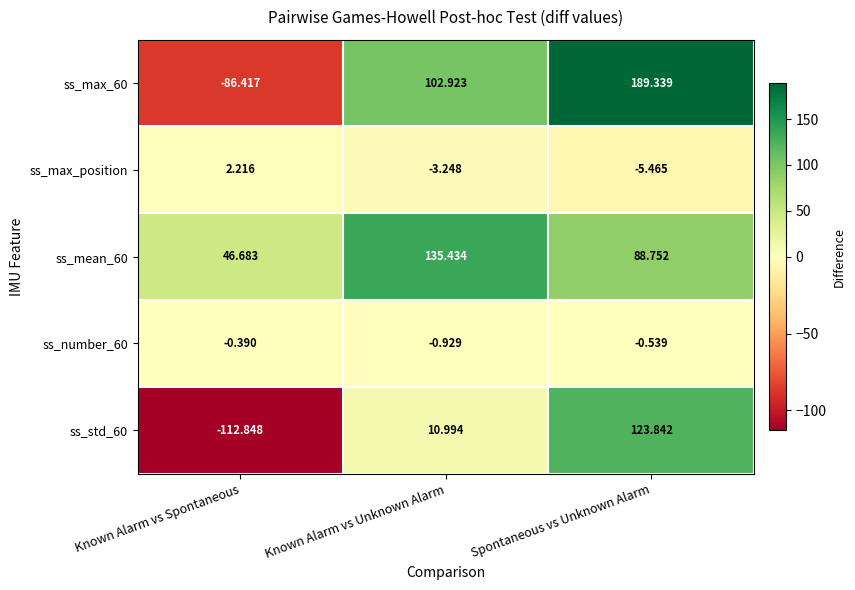

At which label is ss_std_60 closest to 5?

Known Alarm vs Unknown Alarm